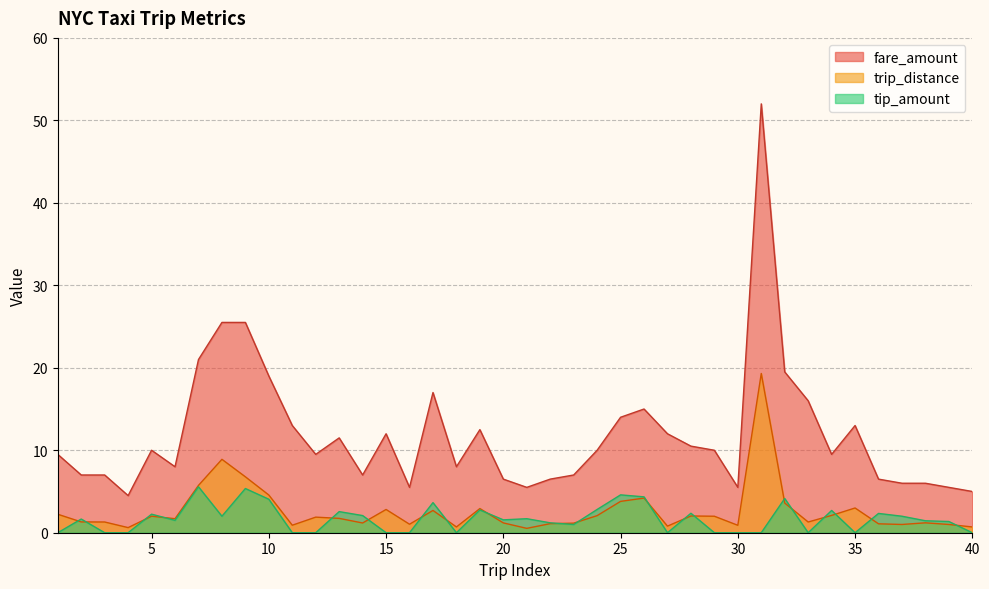

What is the value of the trip_distance point at the 29th from the left?

2.0